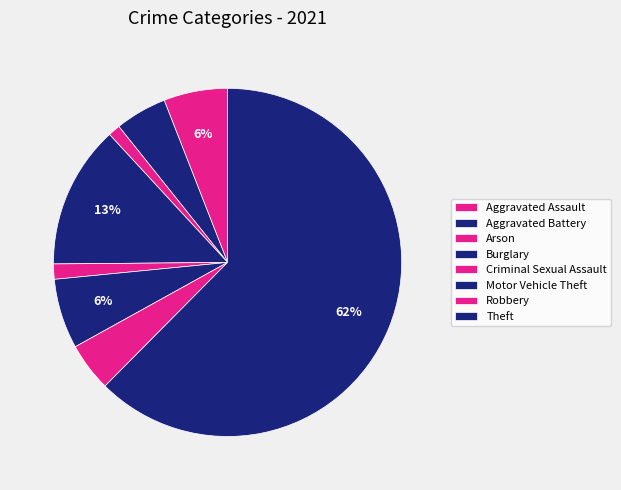

What percentage is the Aggravated Battery slice, to the nearest percent?

5%